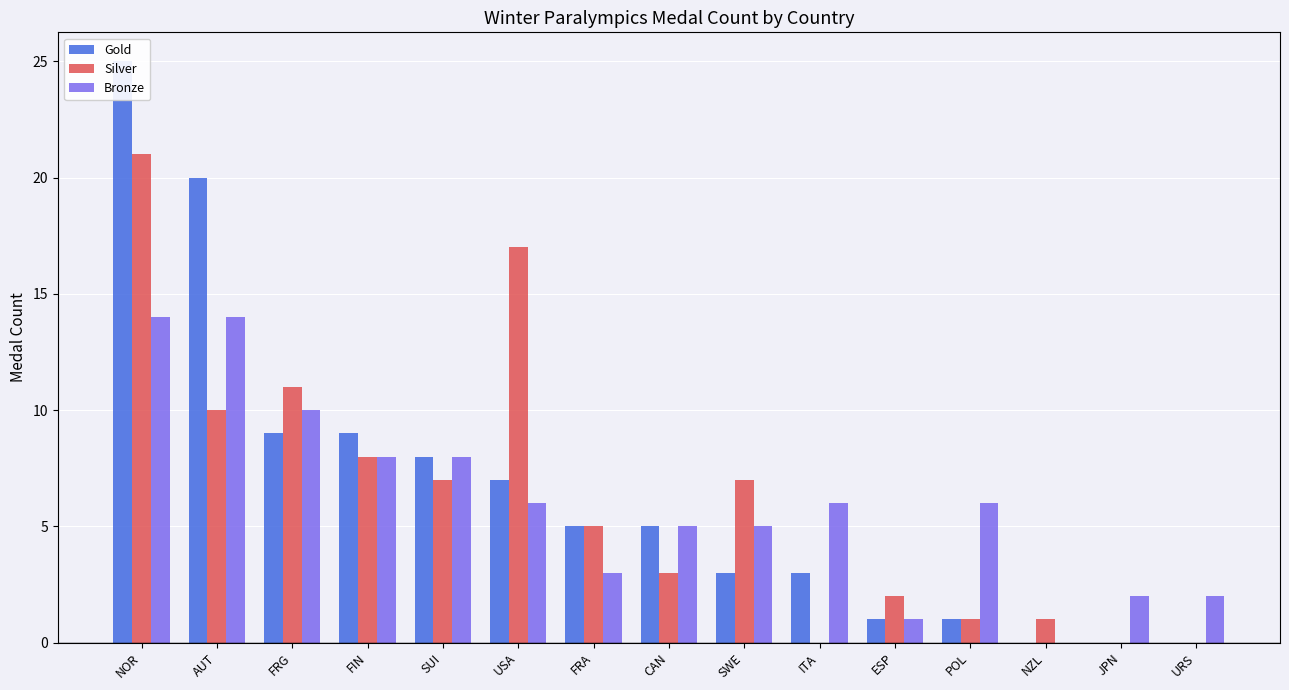

How many groups of bars are there?

15